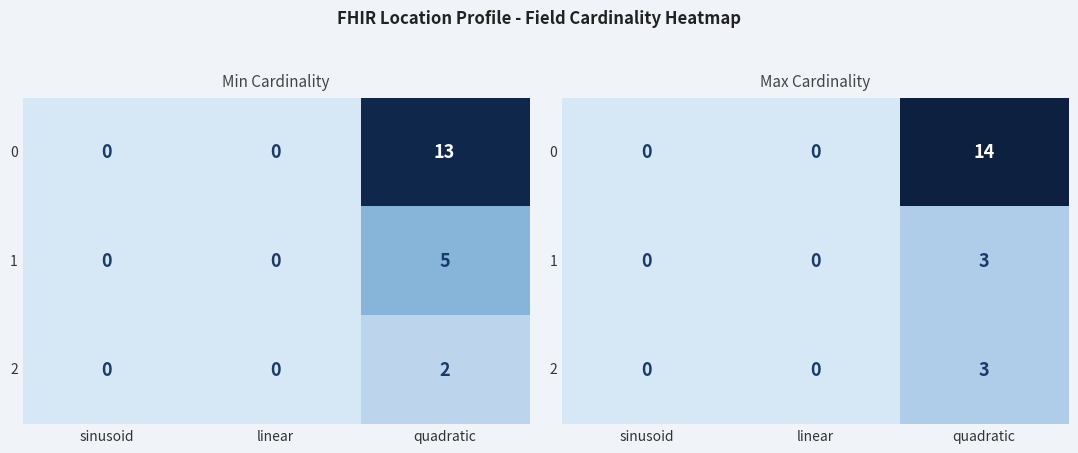

List the labels in order of 0 value, largest first.

quadratic, sinusoid, linear